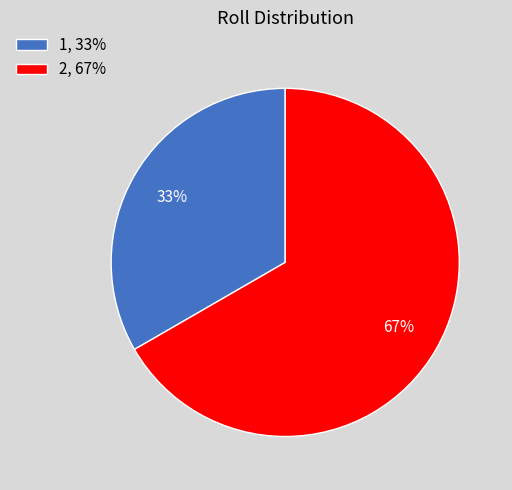

Approximately how many times larger is the value at 1 compared to 2?

0.5